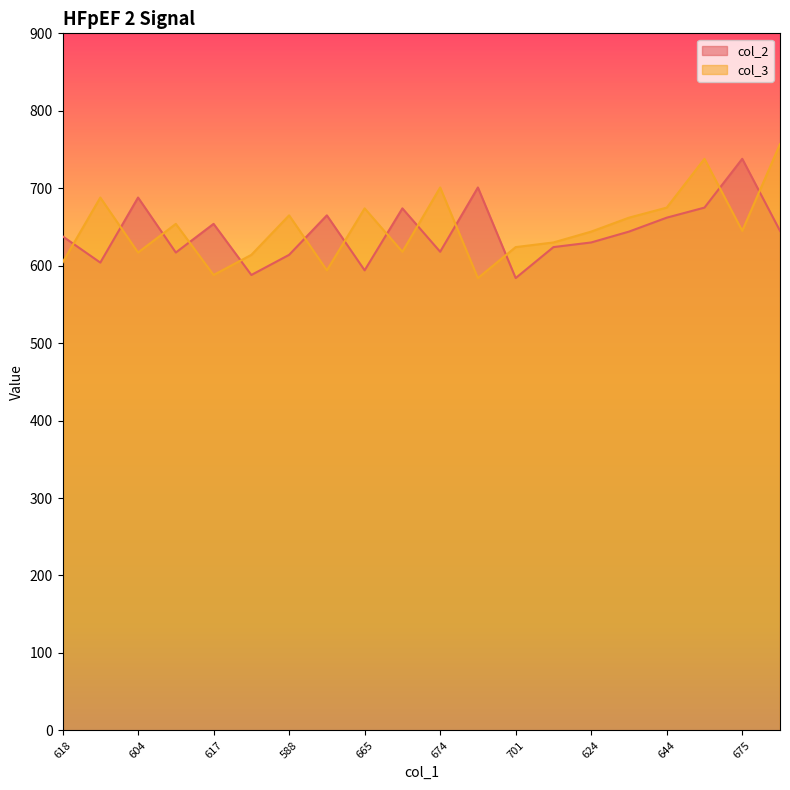

How many data points in col_3 are above 645?

9